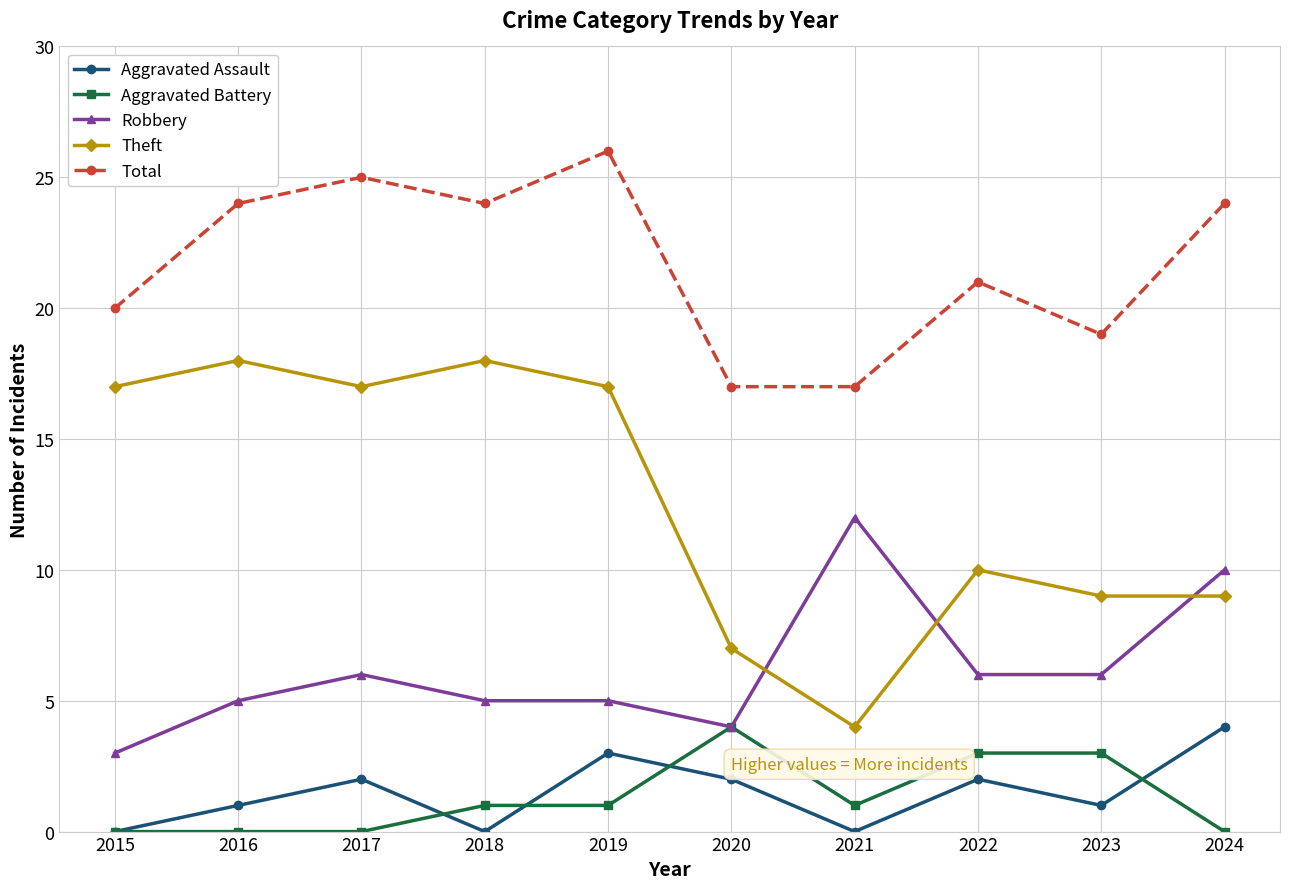

Reading left to right, extract all data points from this chart.

Aggravated Assault: 0	1	2	0	3	2	0	2	1	4
Aggravated Battery: 0	0	0	1	1	4	1	3	3	0
Robbery: 3	5	6	5	5	4	12	6	6	10
Theft: 17	18	17	18	17	7	4	10	9	9
Total: 20	24	25	24	26	17	17	21	19	24